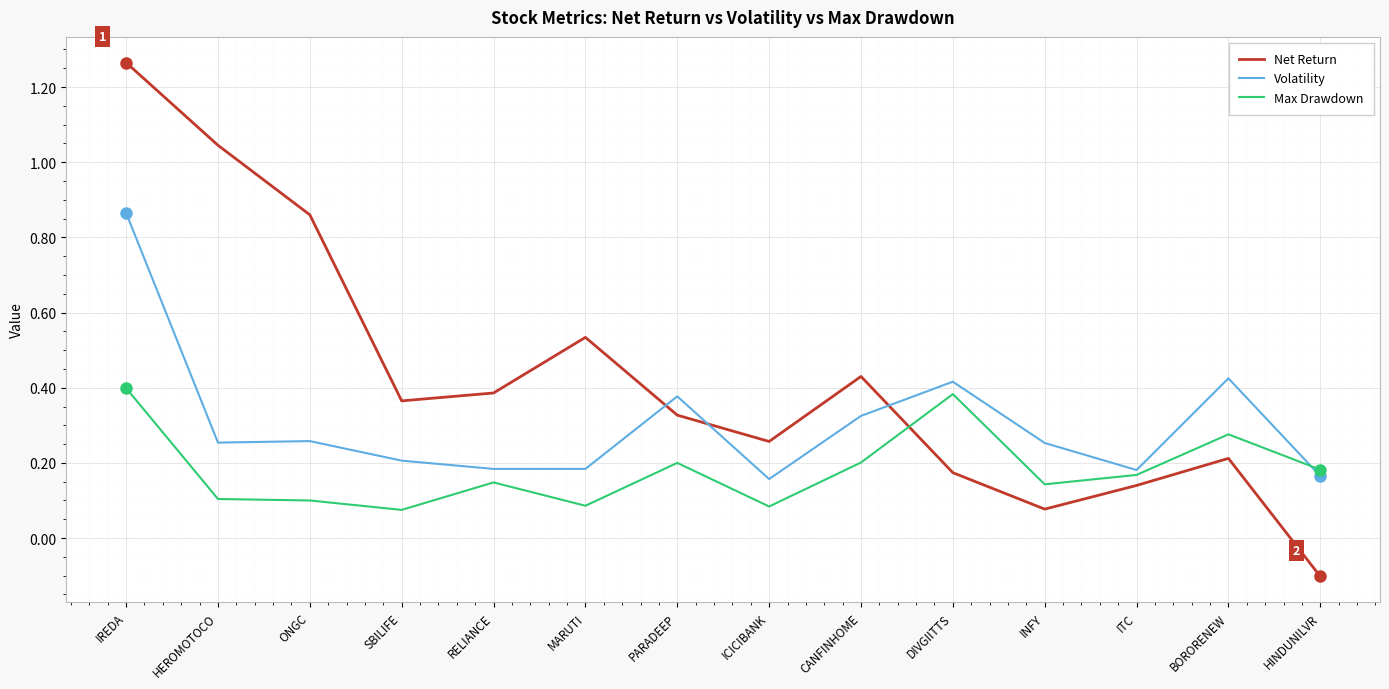

At which category does the chart reach its peak across all series?

IREDA